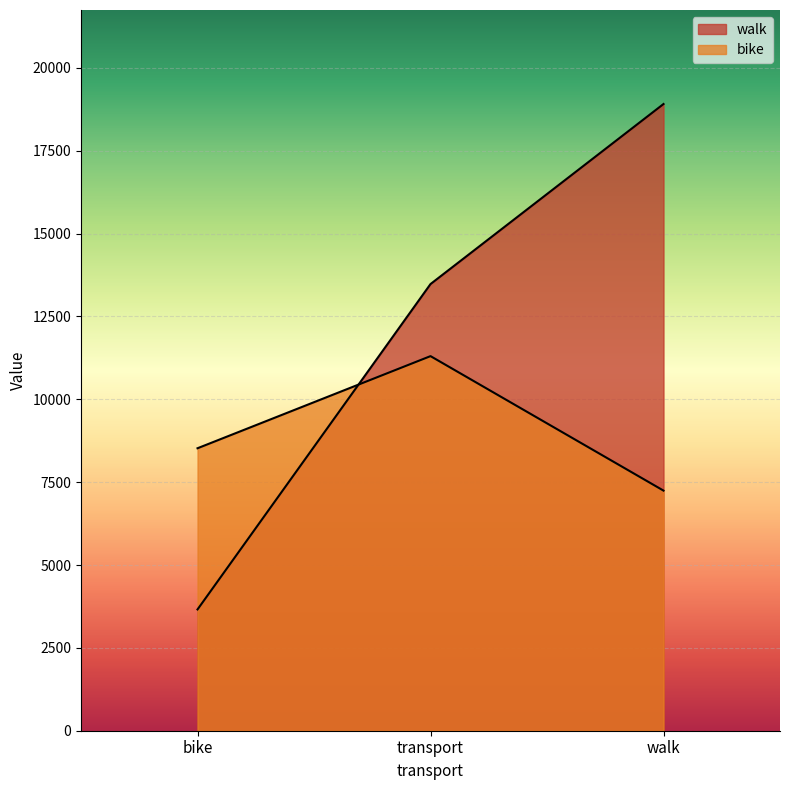

How many data points in walk are above 13479?

1